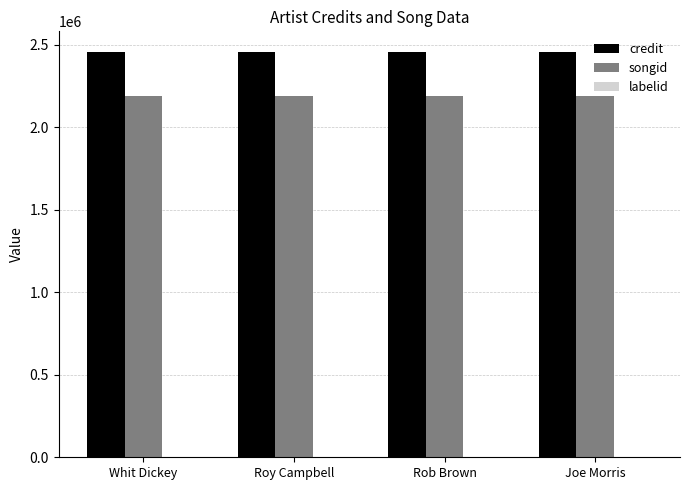

Are the bars horizontal?

No